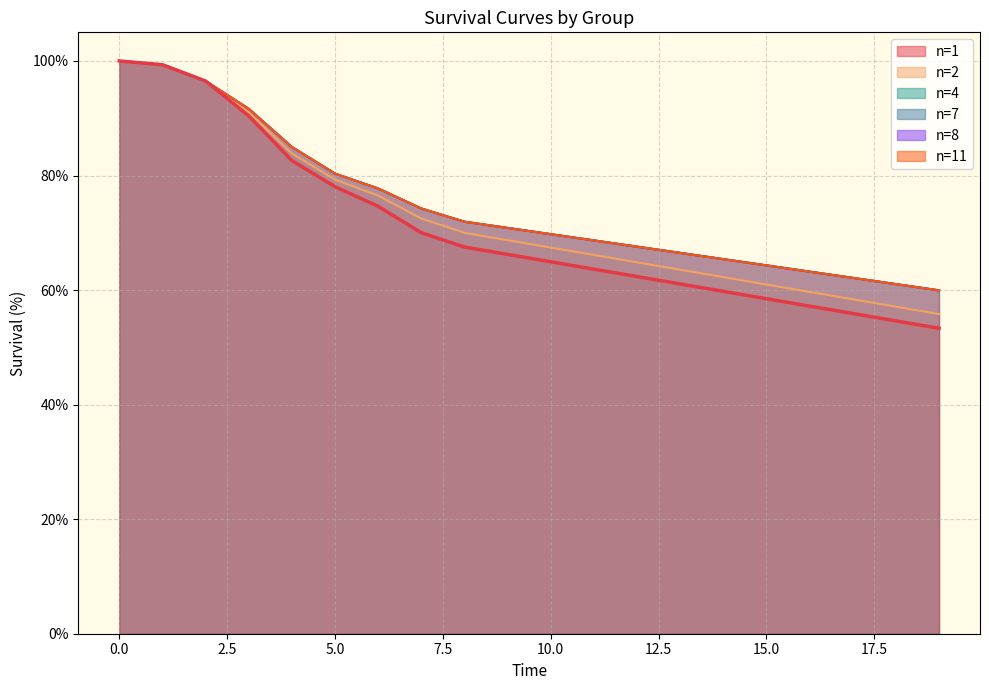

What is the average value?

70.8